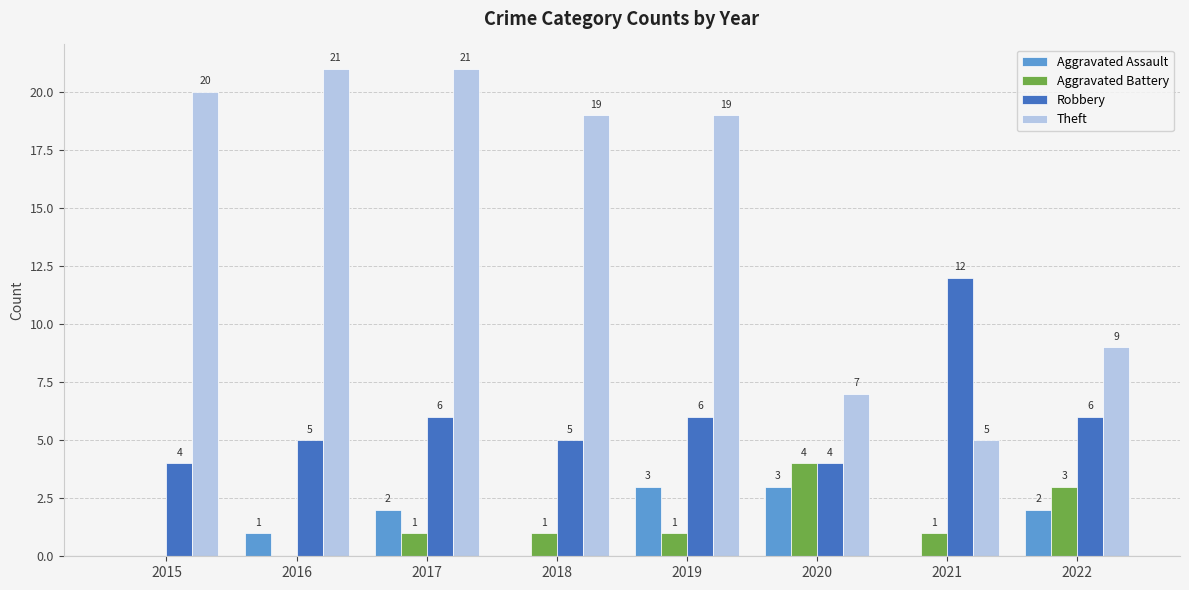

What are all the series names shown in the legend?

Aggravated Assault, Aggravated Battery, Robbery, Theft